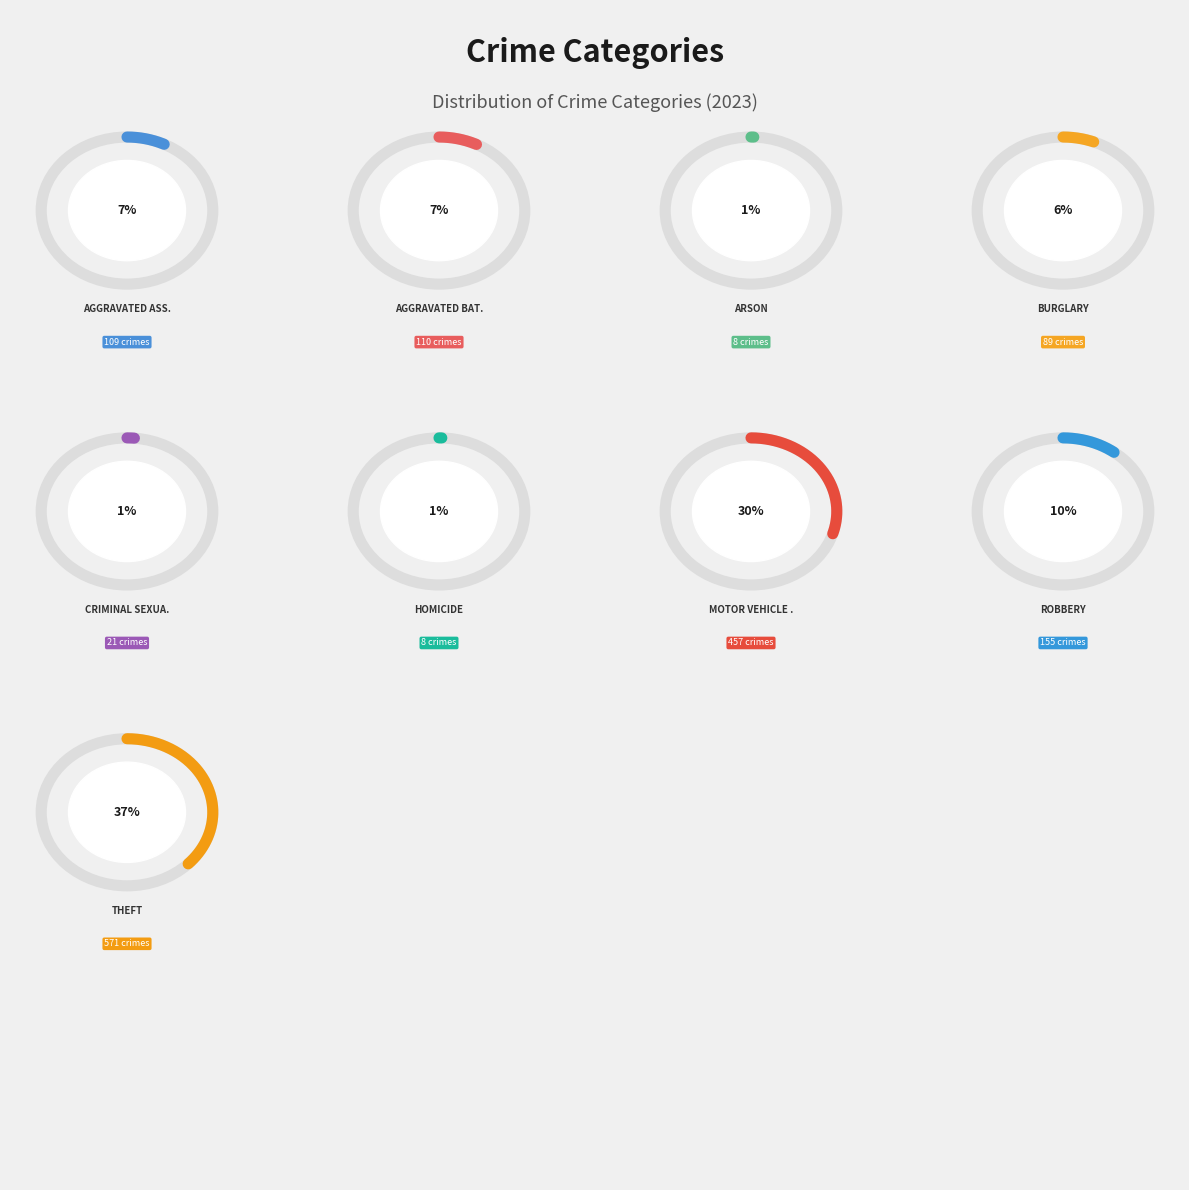

What is the largest slice in the pie chart?

Theft